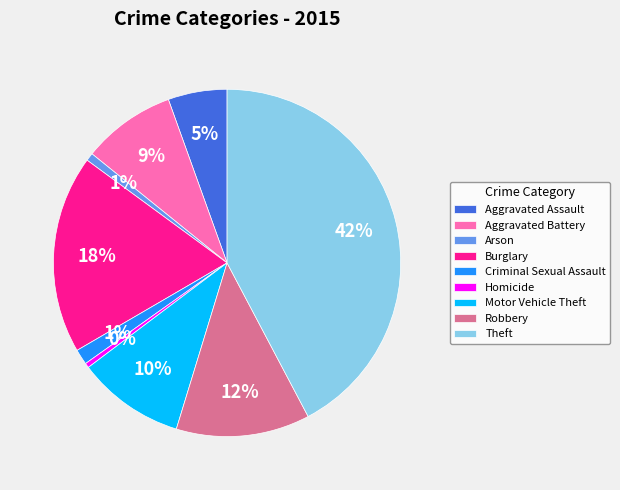

Which category has the biggest portion of the pie?

Theft